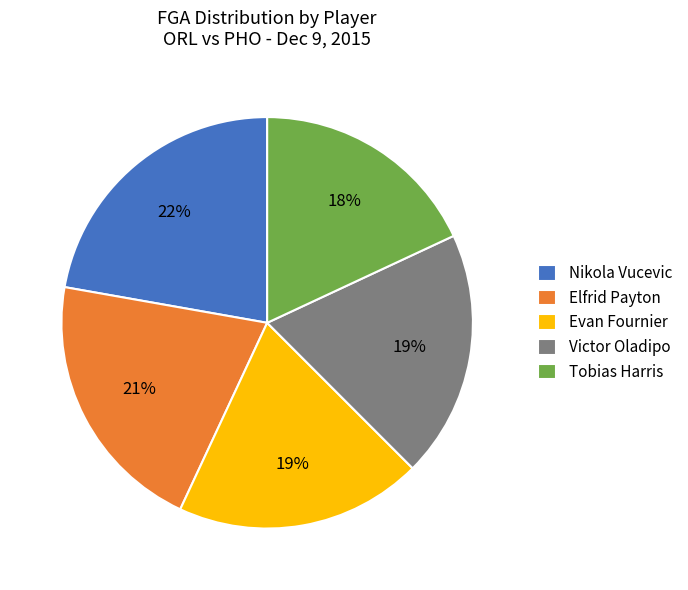

To the nearest percent, what is the difference between the largest and smallest slice percentages?

4%